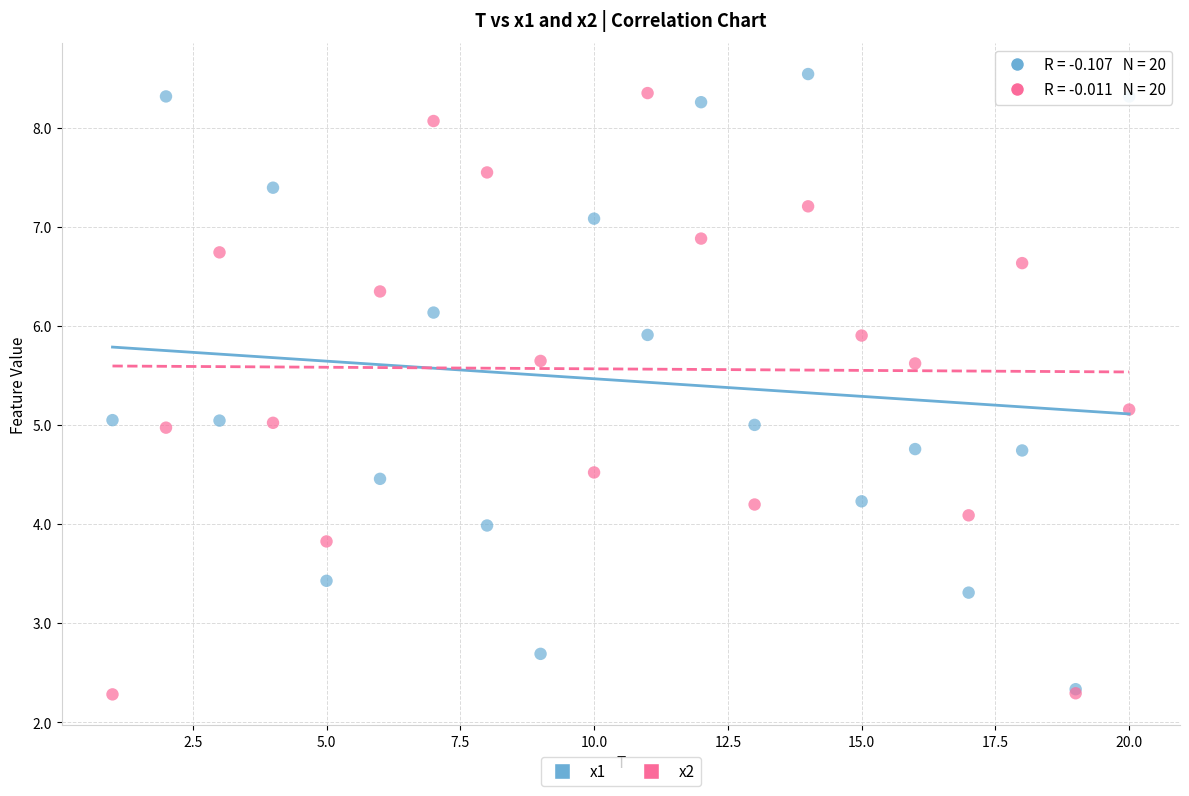

What are all the series names shown in the legend?

x1, x2